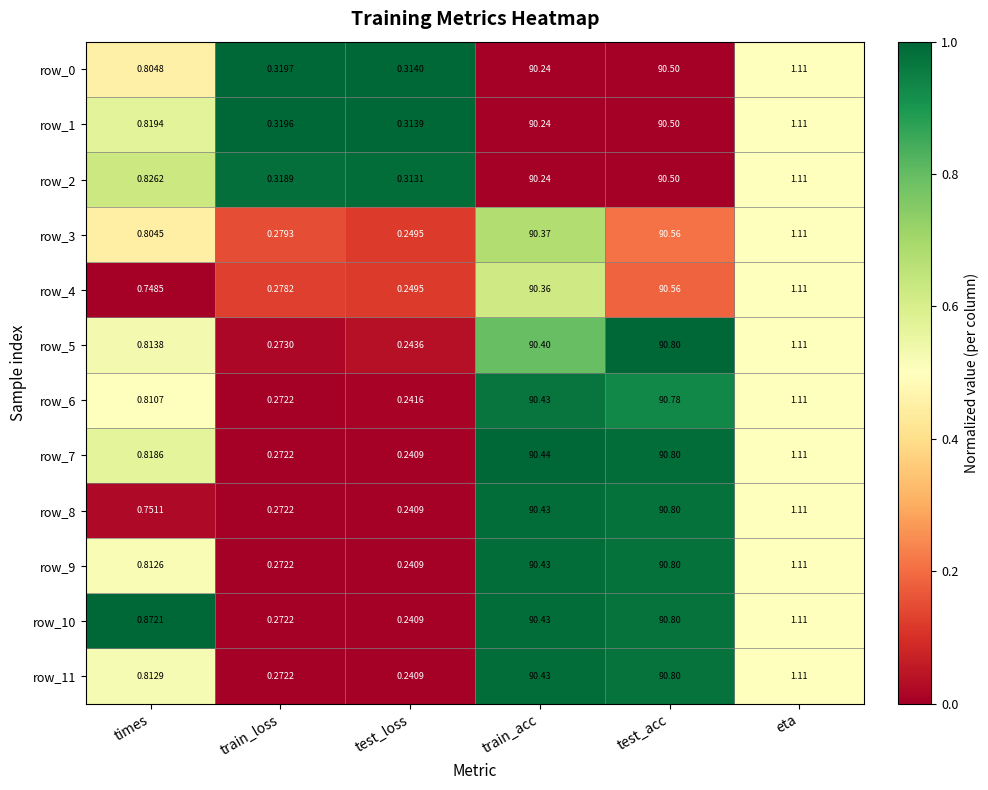

At which category does the chart reach its peak across all series?

test_acc